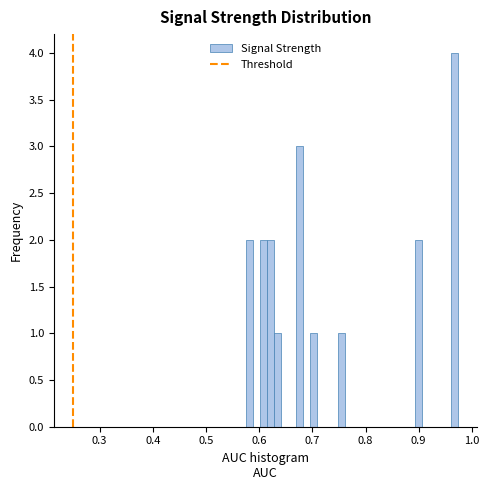

Read against the x-axis, roughly where is the centre of the tallest bar?

0.97